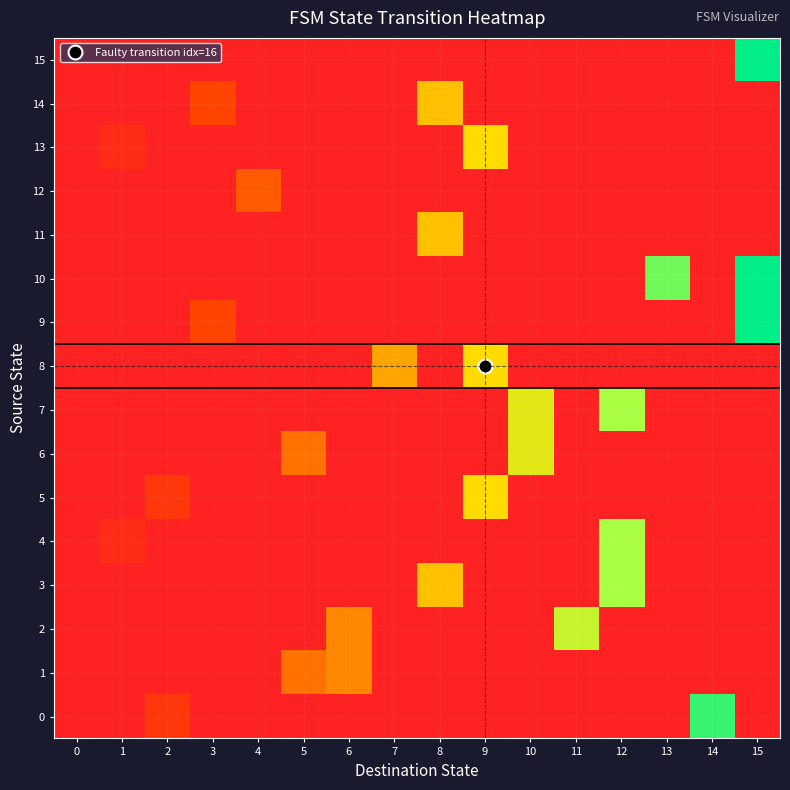

Which series has the largest range (max minus min)?

9